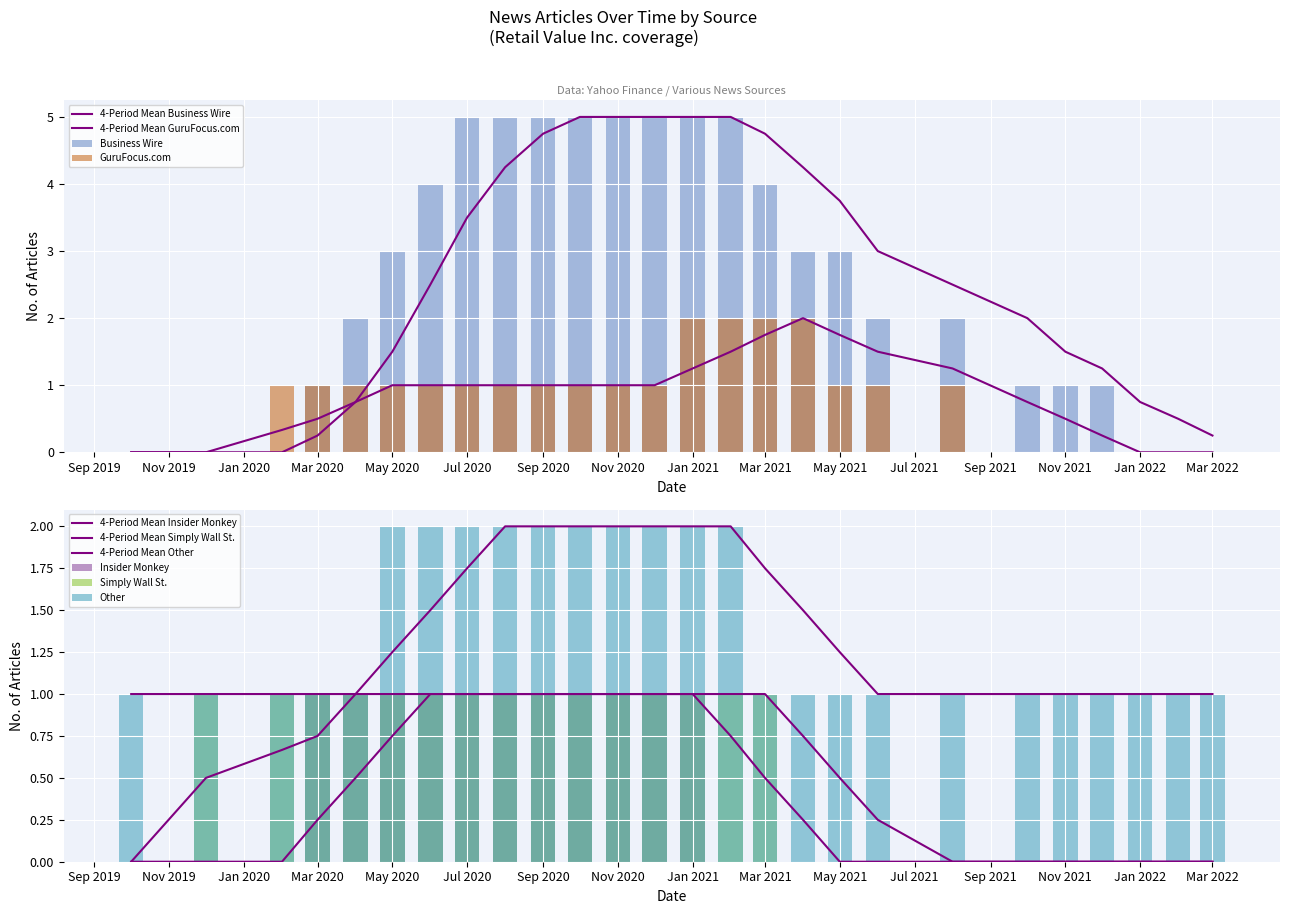

At which label is Business Wire closest to 2?

2020-04